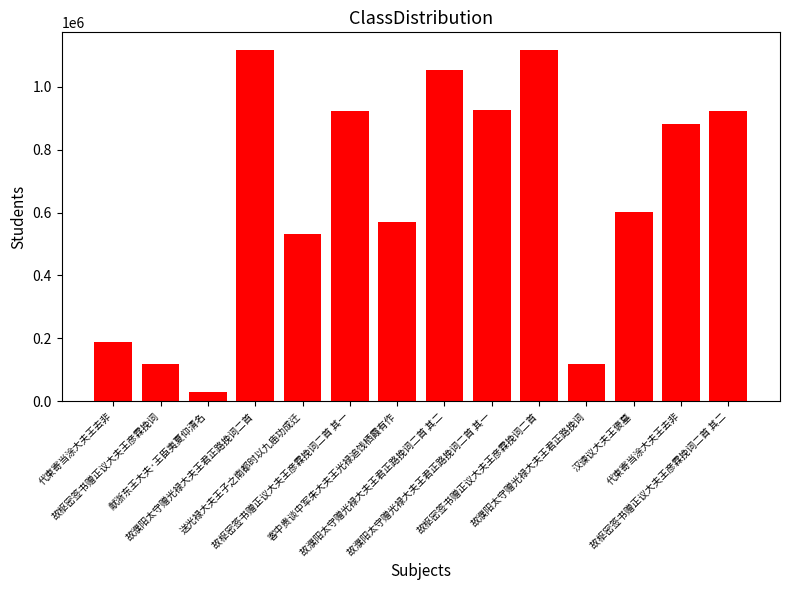

The value at 故濮阳太守赠光禄大夫王君正路挽词二首 is 1856814. True or false?

False